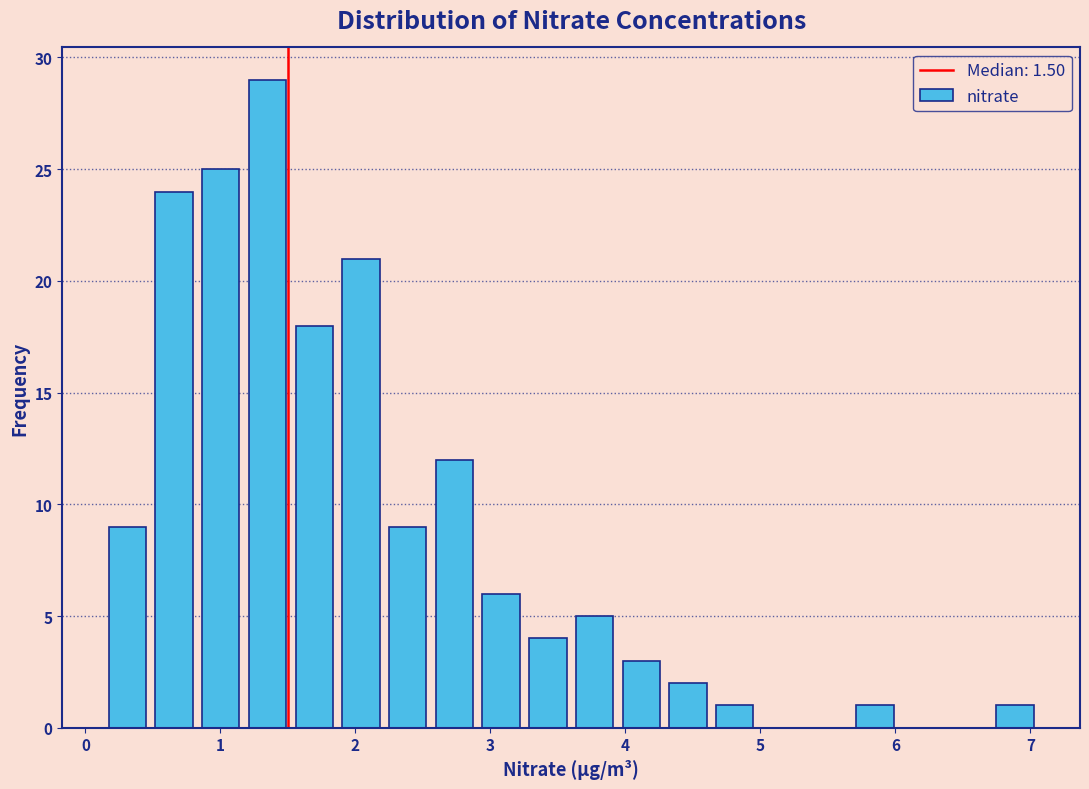

Around what value on the x-axis is the tallest bar? Give the approximate position of its centre, as read against the axis.

1.3